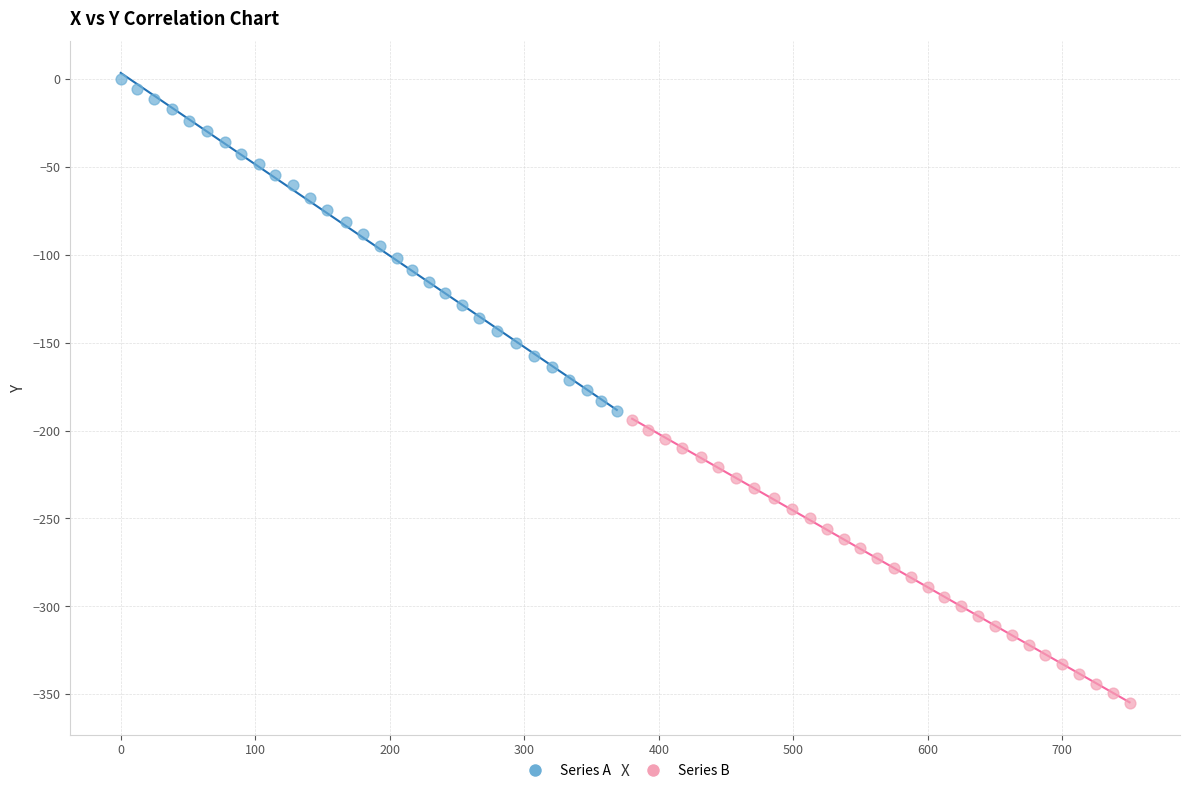

Which series contains the highest Y value?

Series A